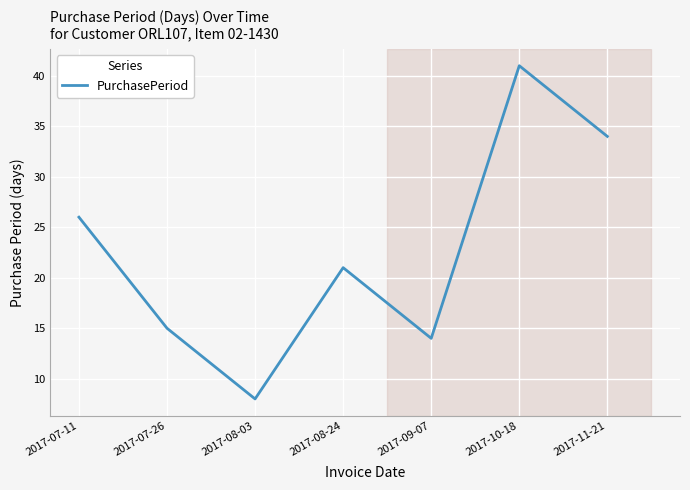

The chart shows a value of 5 at 2017-08-03. True or false?

False